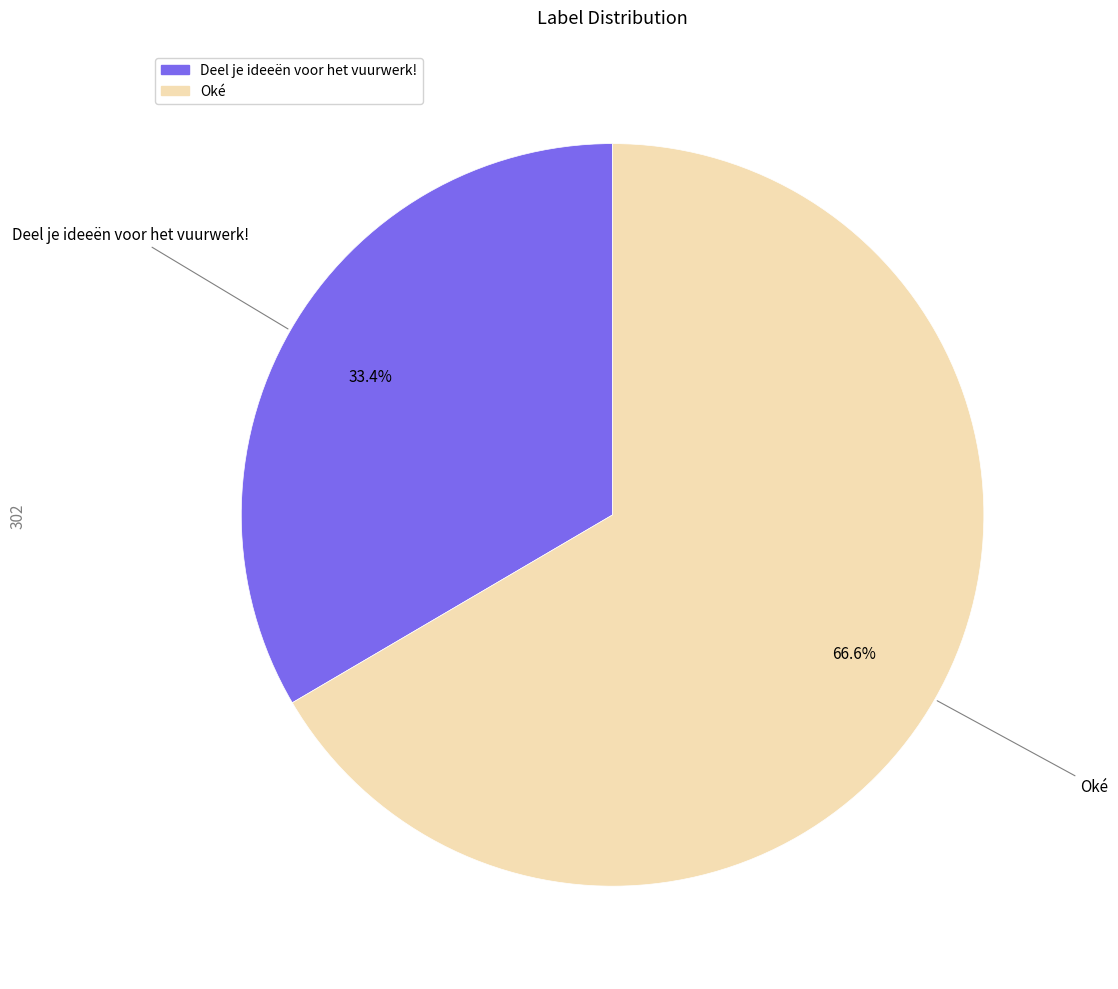

To the nearest percent, what portion does Oké represent?

67%